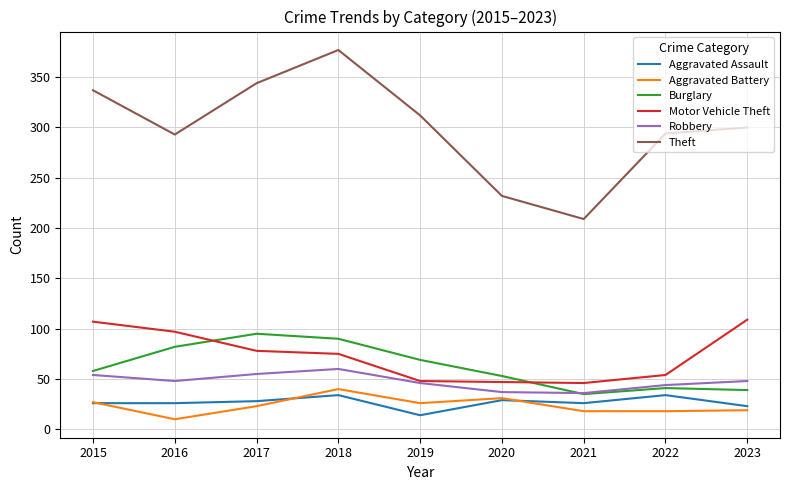

Where is Burglary nearest to the value 65?

2019